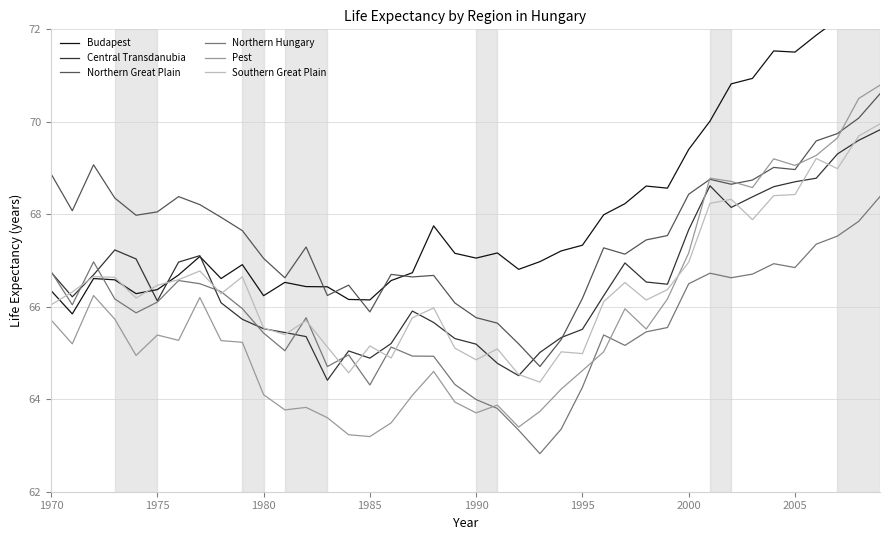

What are all the series names shown in the legend?

Budapest, Central Transdanubia, Northern Great Plain, Northern Hungary, Pest, Southern Great Plain